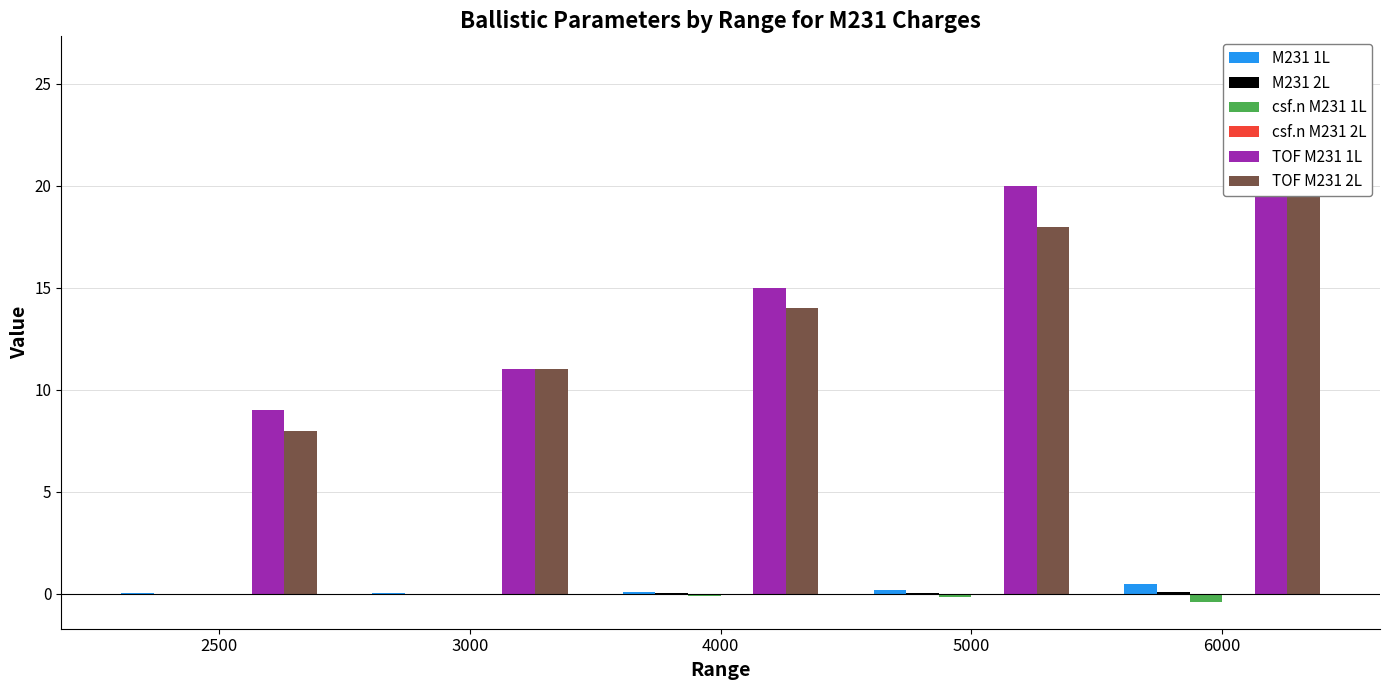

Which has a higher value, 3000 or 2500?

3000